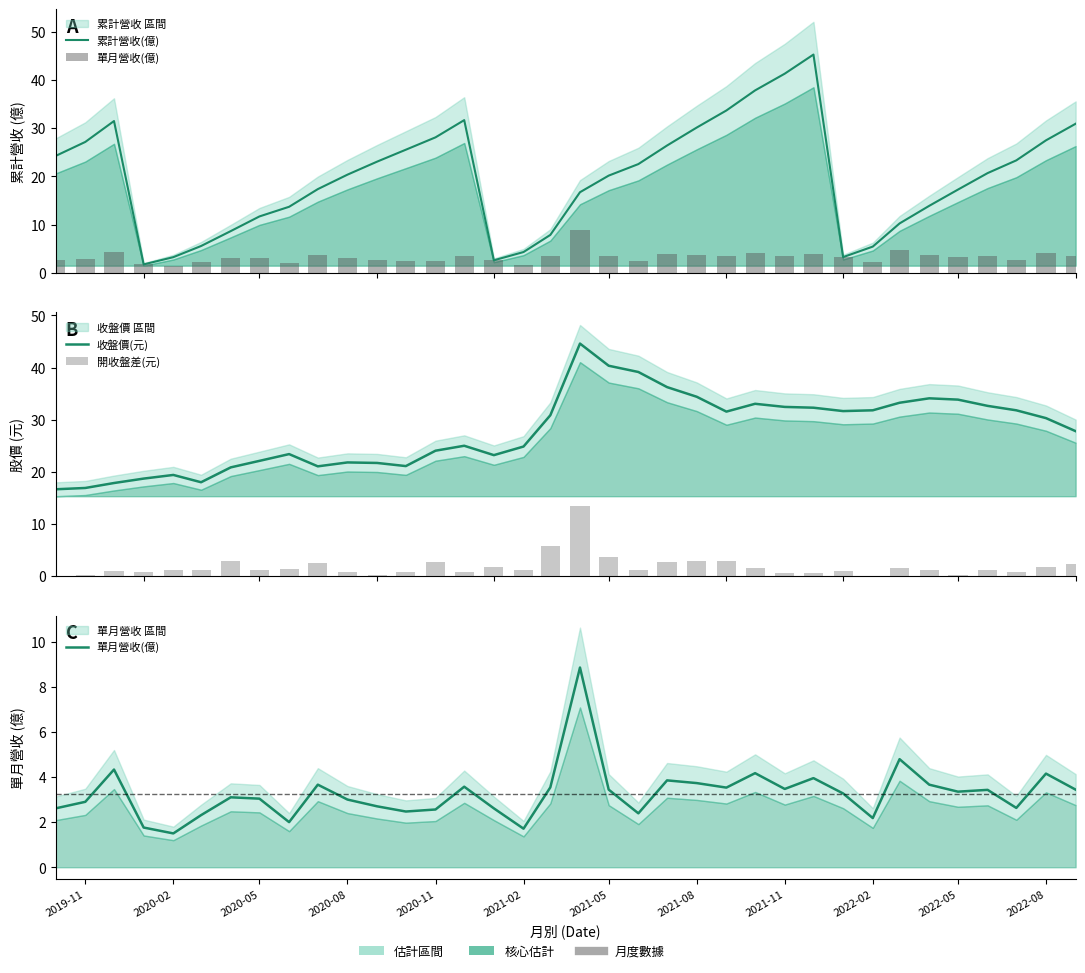

How many categories are shown in the chart?

36